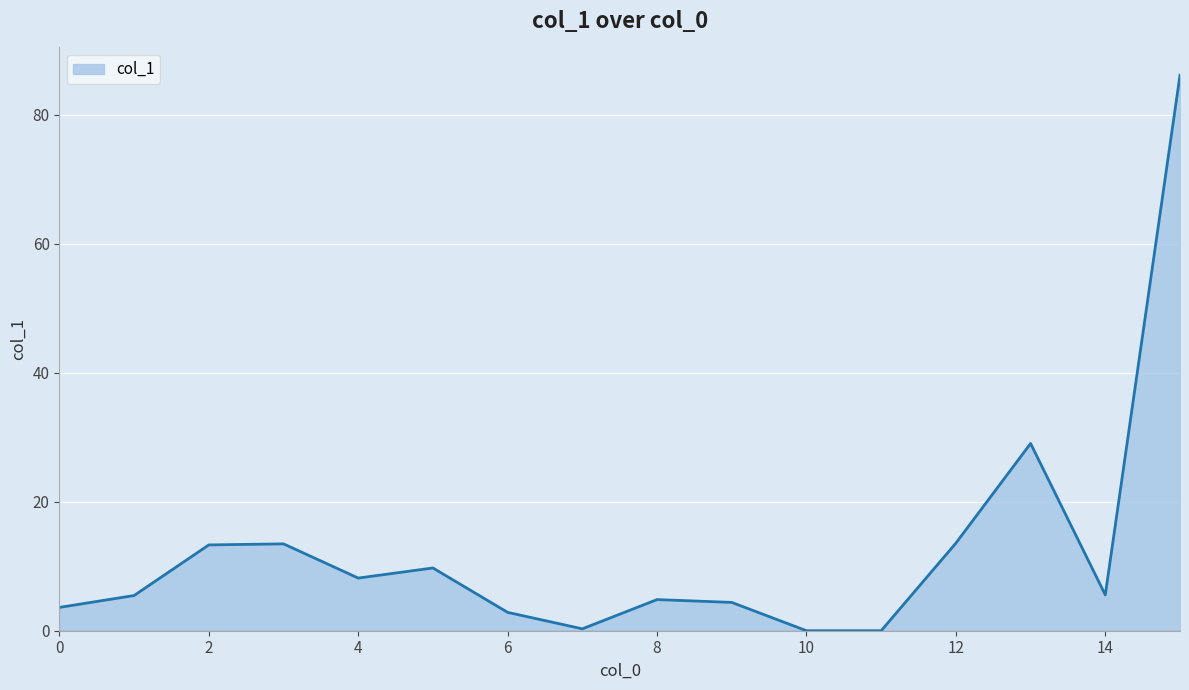

How many lines are shown in the chart?

1